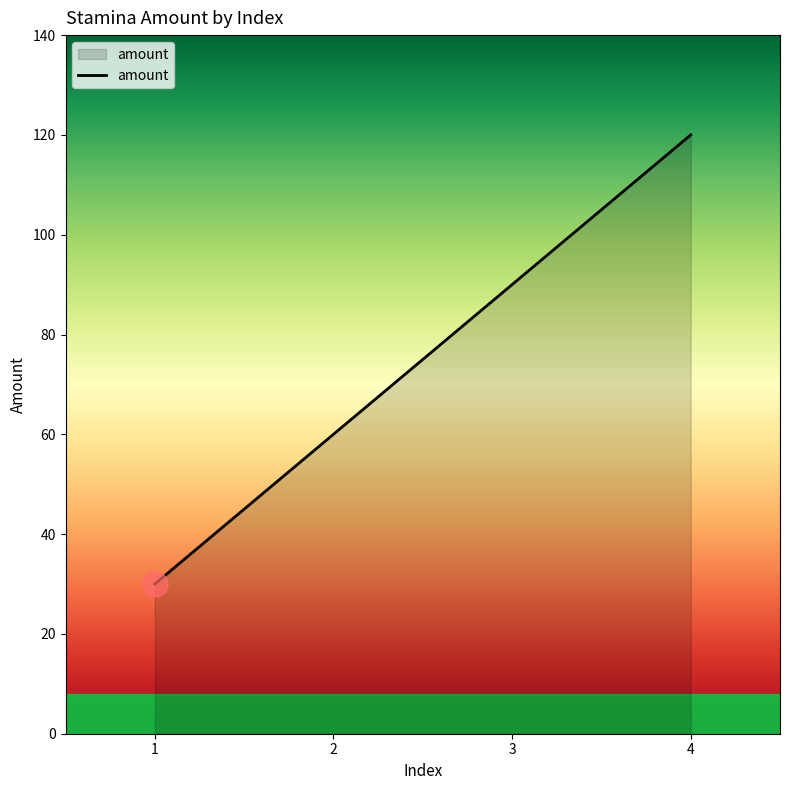

What is the sum of the values at 2 and 3?

150